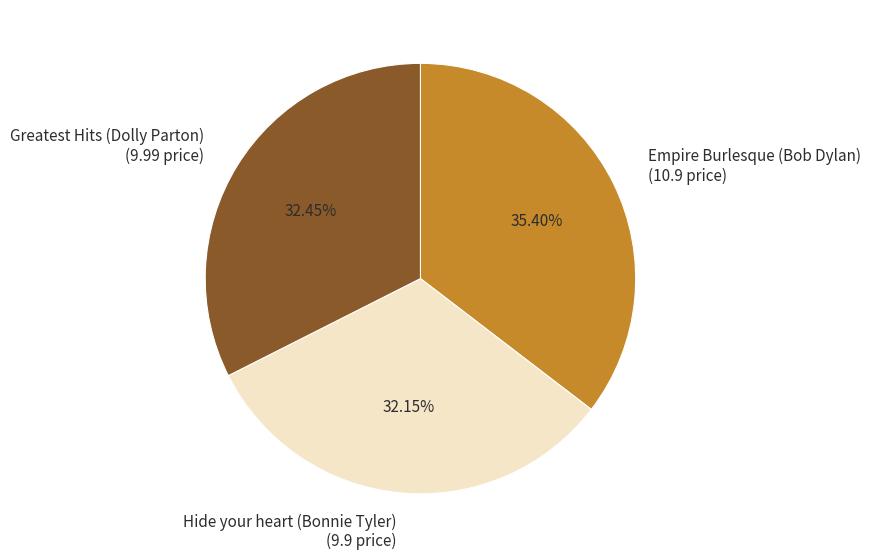

Is there a majority slice in this chart?

No